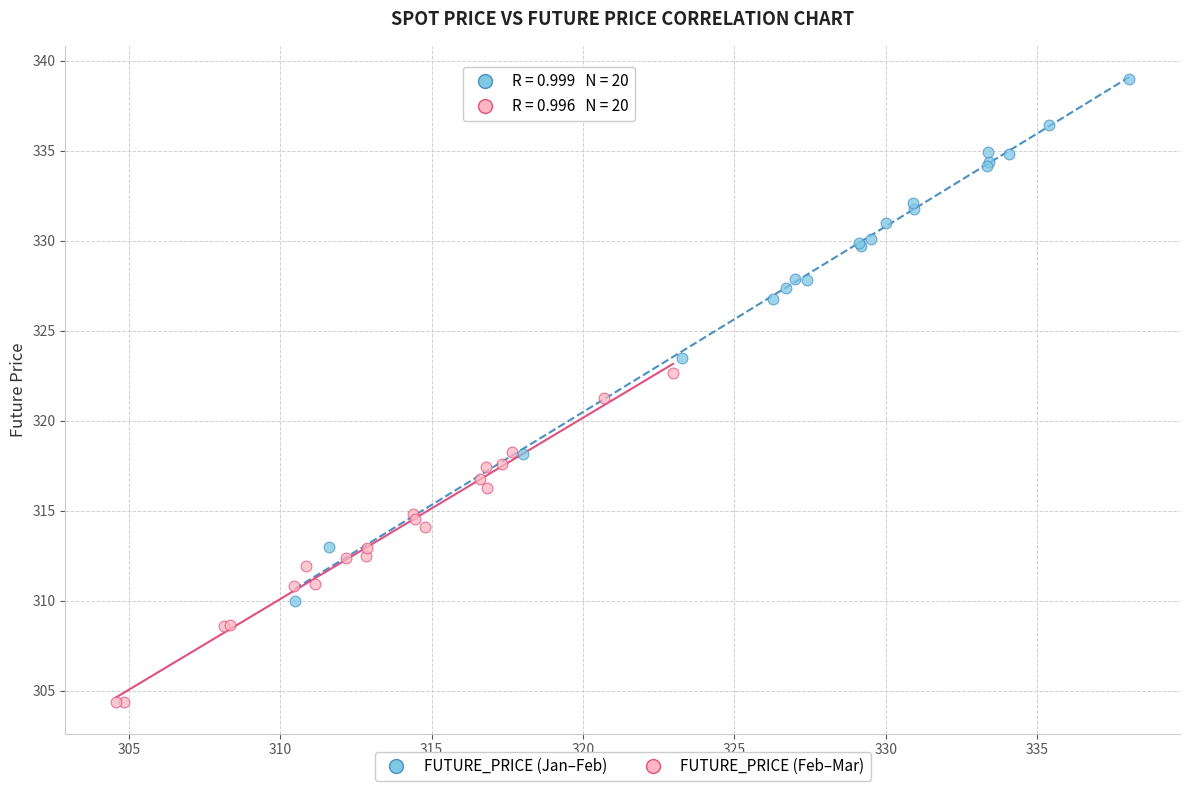

Which series reaches the maximum Y coordinate?

FUTURE_PRICE (Jan–Feb)